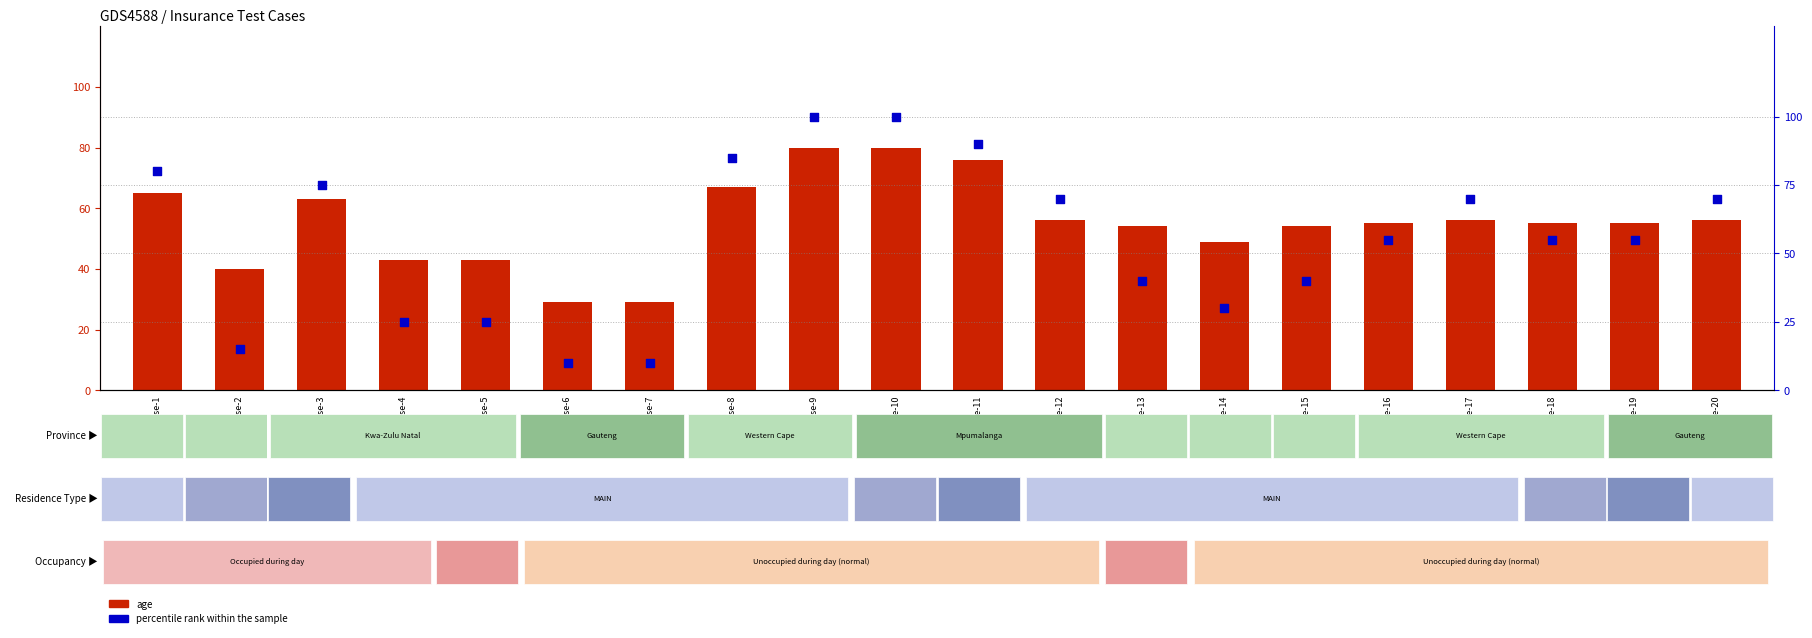

At how many categories does at least one series exceed 60?

9